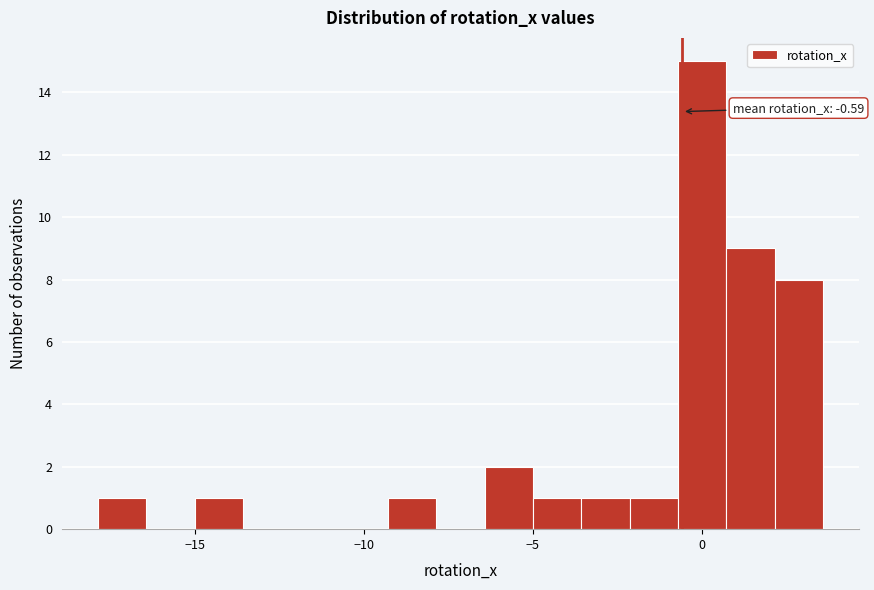

Read against the x-axis, roughly where is the centre of the tallest bar?

0.0